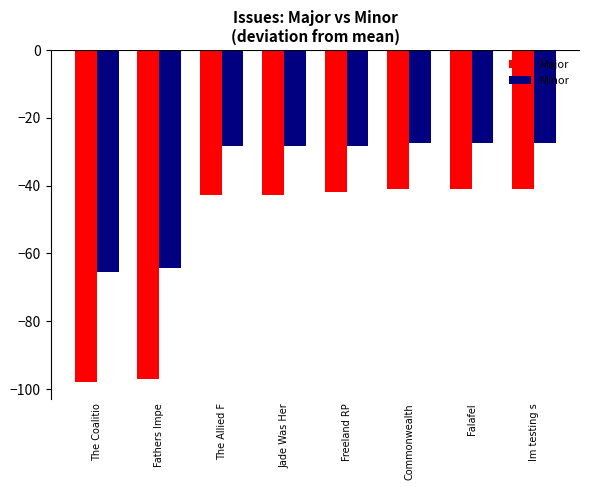

Which category has the lowest value in the Major series?

The Coalitio